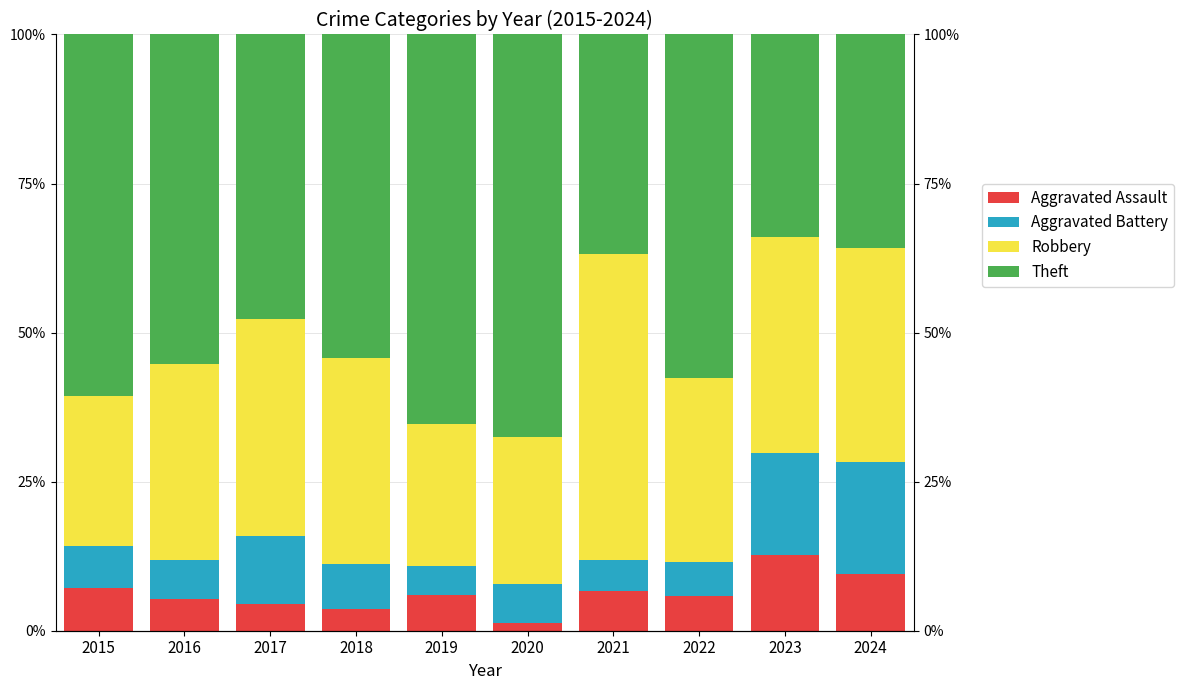

Is the value of Aggravated Assault at 2024 greater than the value of Robbery at 2023?

No